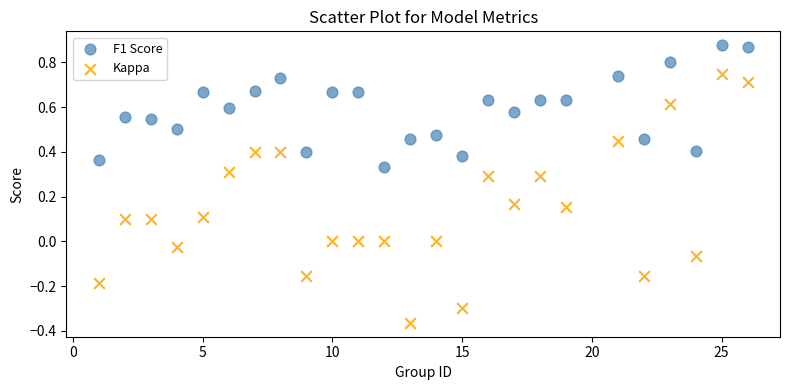

Across all data points, what is the range of Y values (max minus min)?

1.2